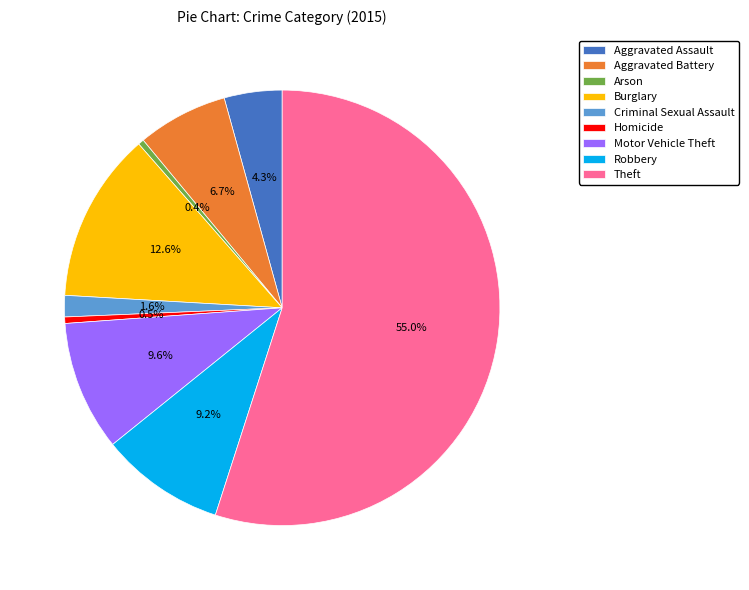

To the nearest percent, what is the combined percentage of Motor Vehicle Theft and Aggravated Battery?

16%